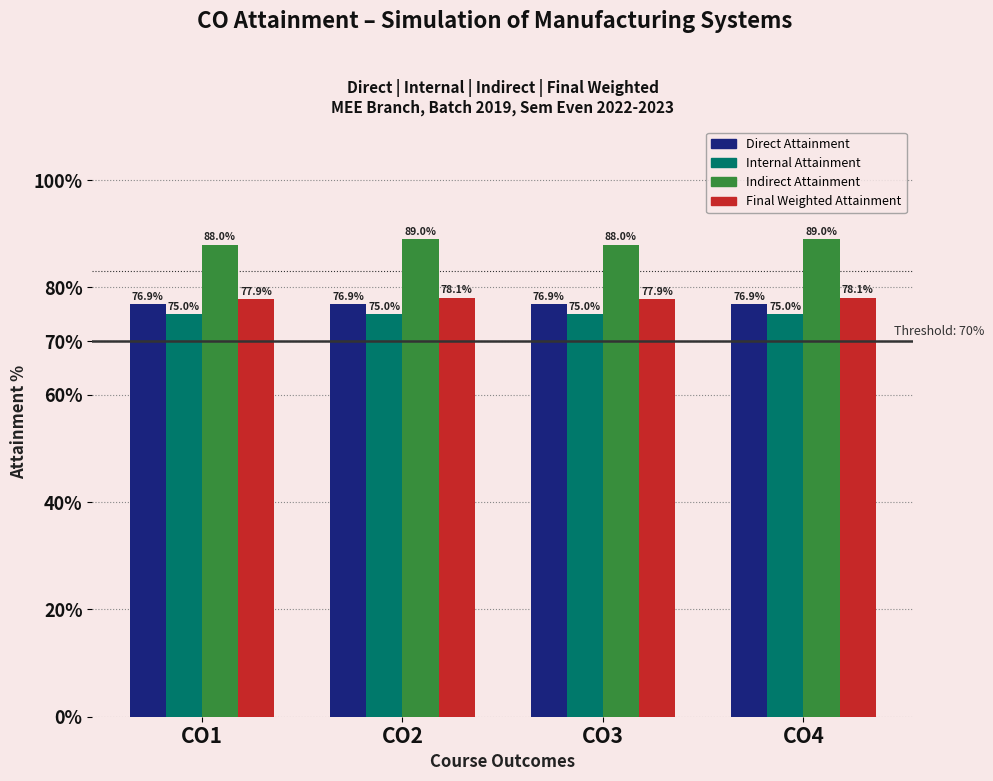

Read the Direct Attainment value at CO3.

76.9